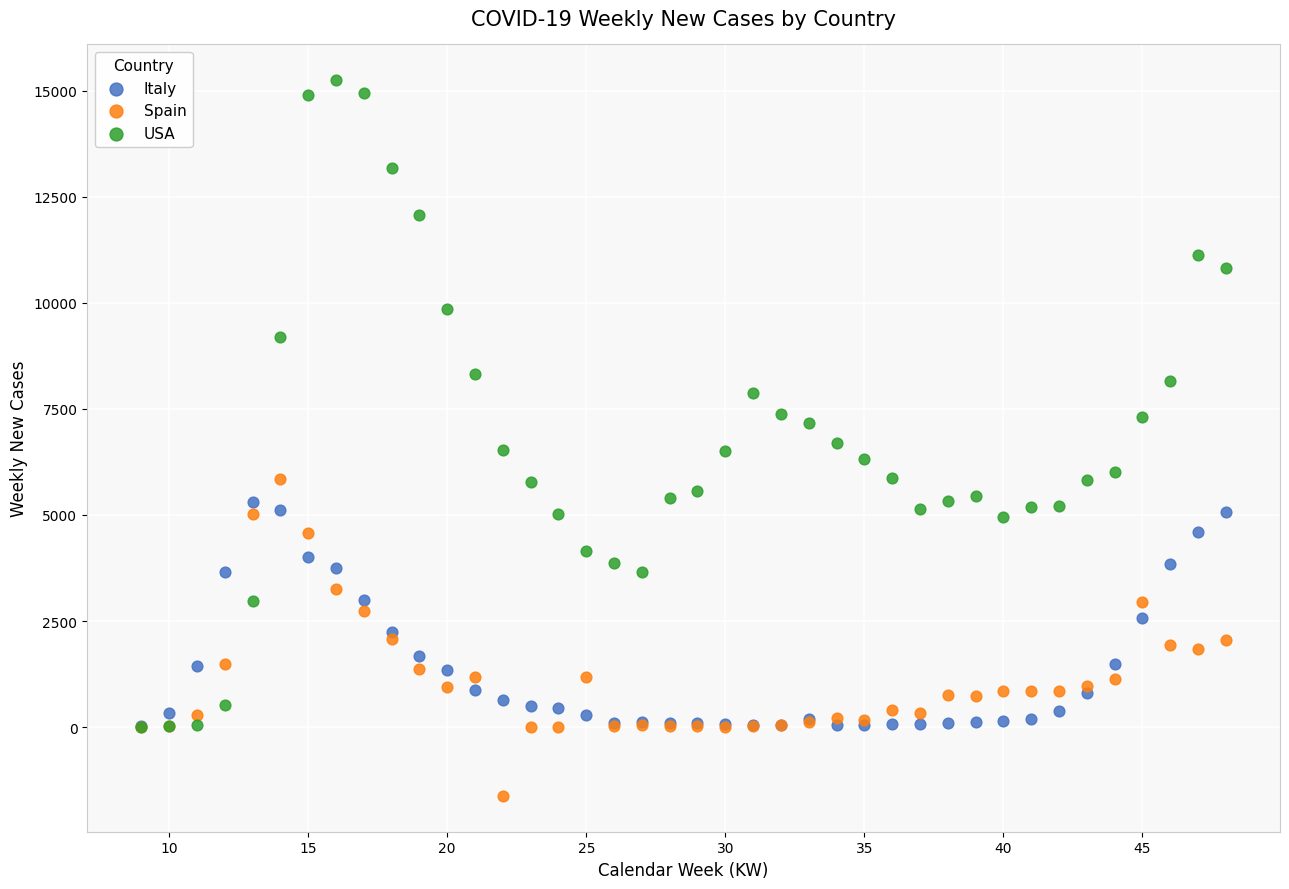

Which series has the widest spread of Y values?

USA